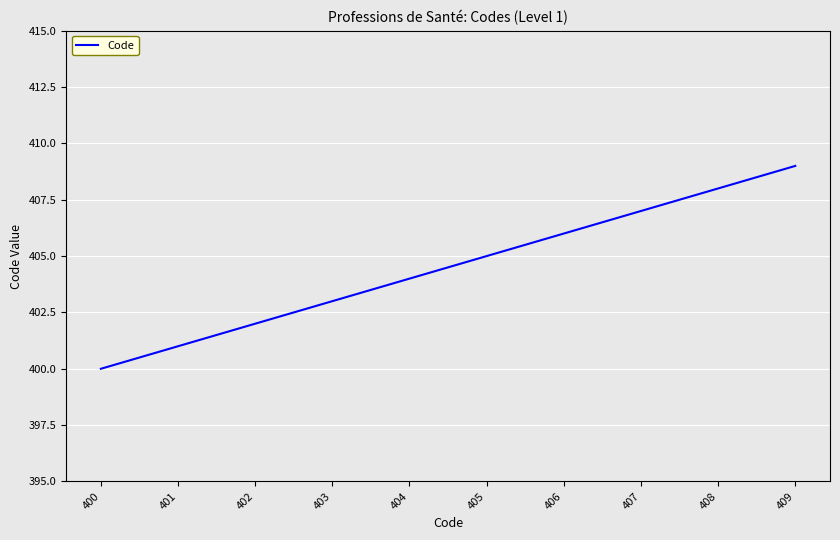

Count the number of categories in the chart.

10